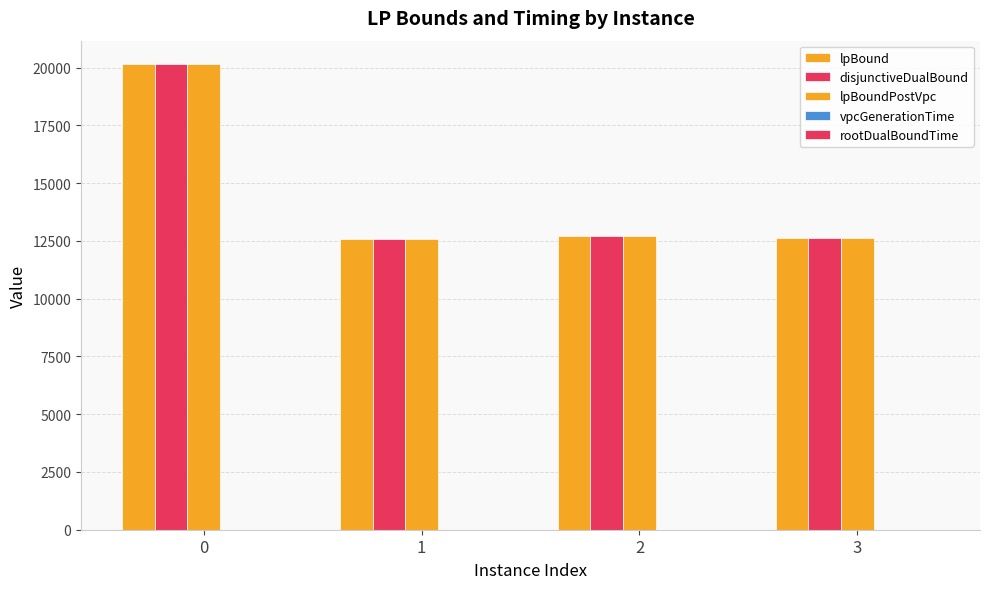

What is the total value across all series at 0?

60471.7